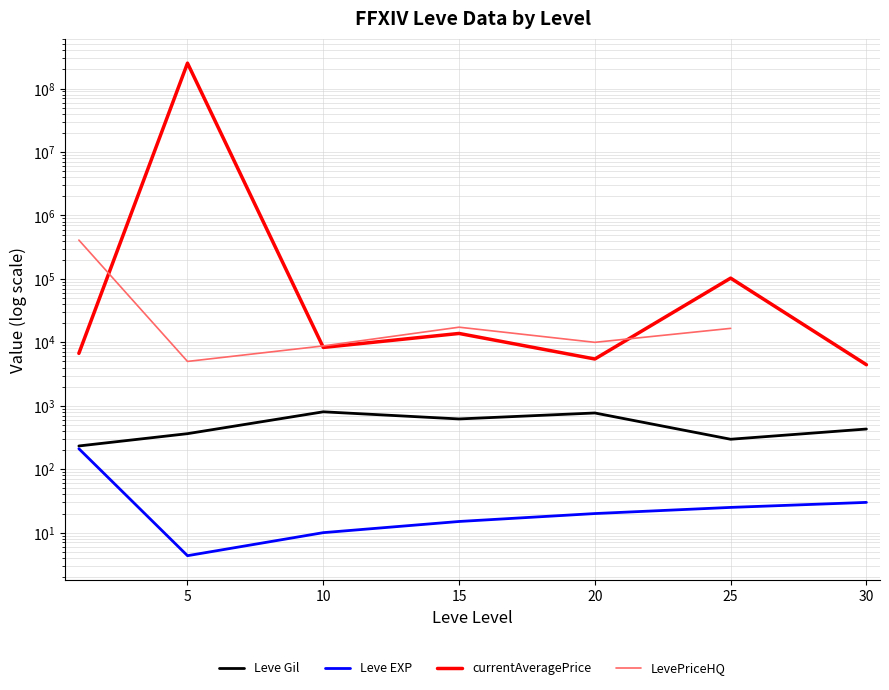

Which series has the largest total across all categories?

currentAveragePrice